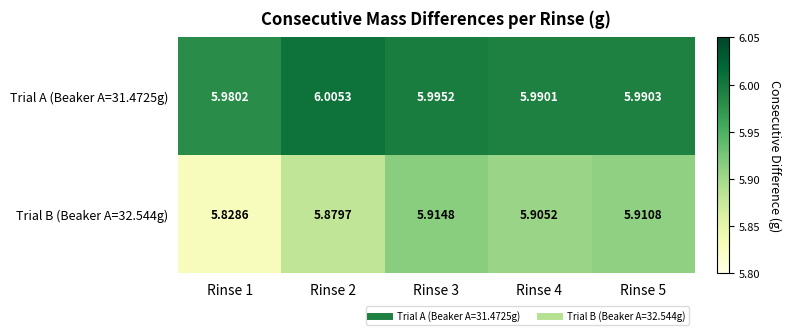

Is the value of Trial A (Beaker A=31.4725g) at Rinse 2 greater than the value of Trial B (Beaker A=32.544g) at Rinse 1?

Yes